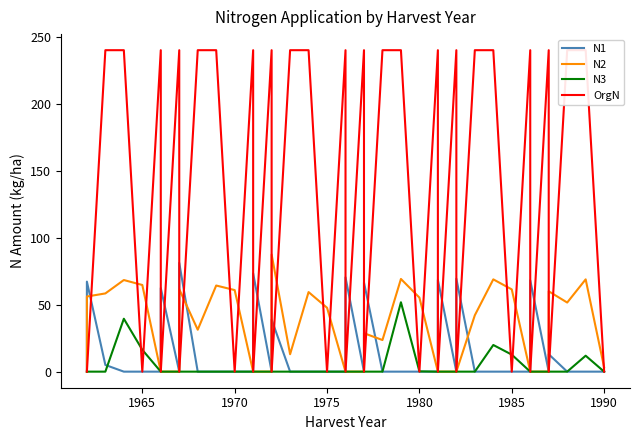

Is it true that OrgN equals 161.9 at 28?

False